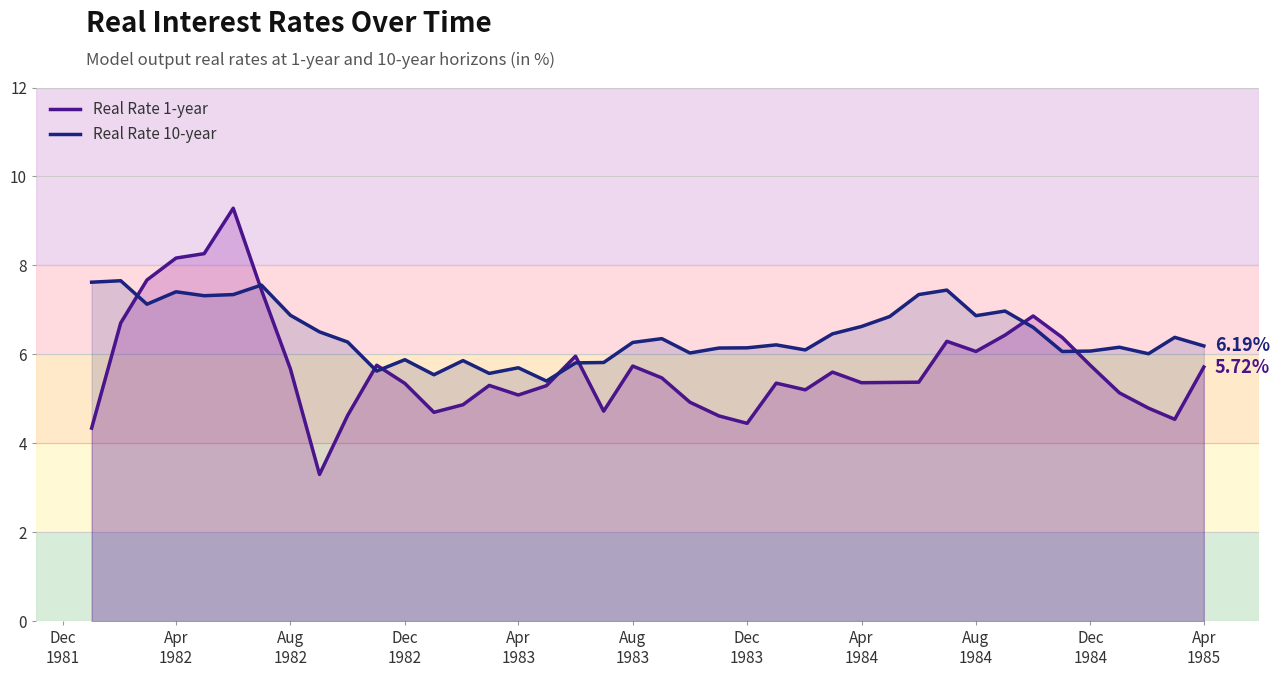

What are all the series names shown in the legend?

Real Rate 1-year, Real Rate 10-year